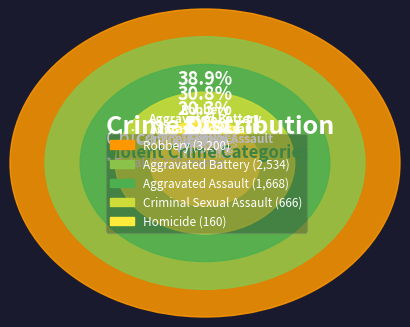

To the nearest percent, what is the difference between the largest and smallest slice percentages?

37%